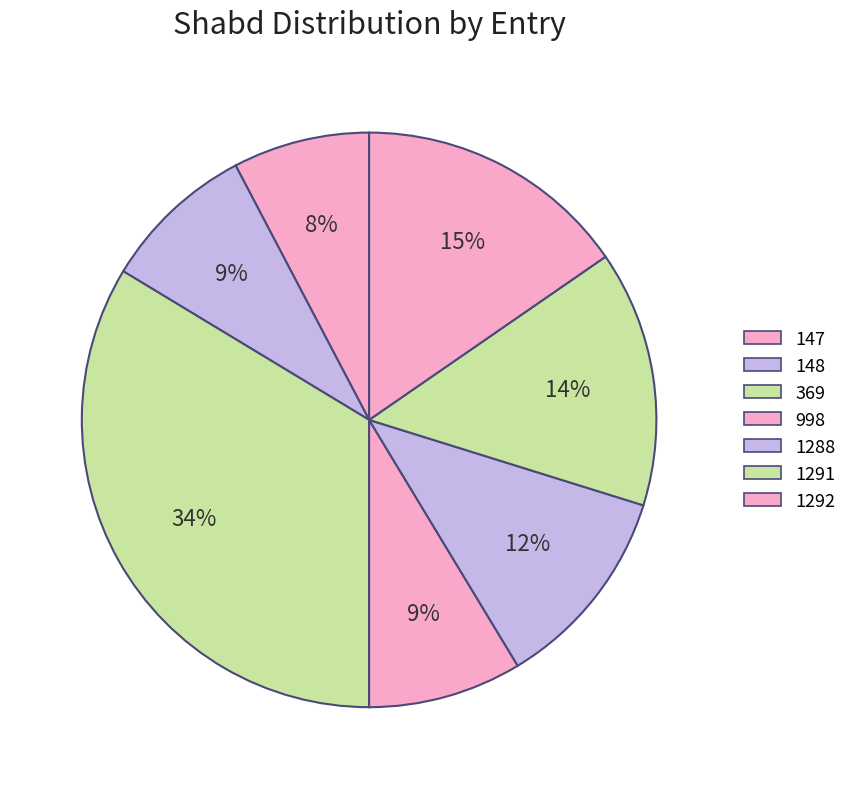

How much of the chart is everything except 148?

91.3%